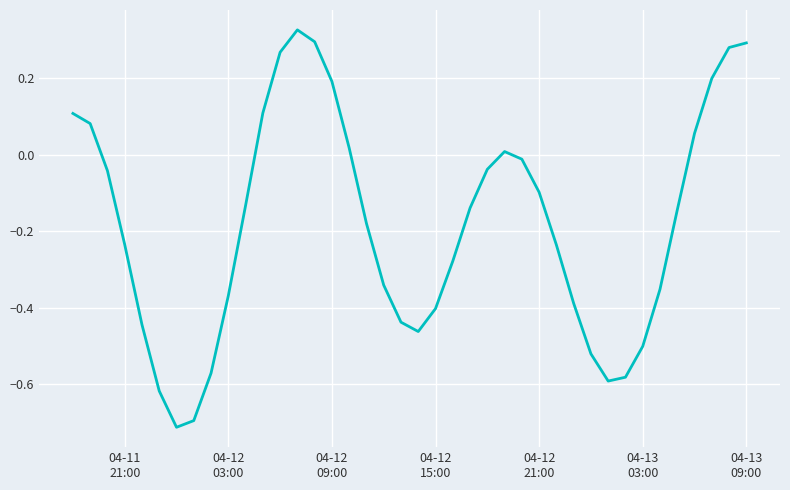

What is the difference between the maximum and minimum values?

1.0